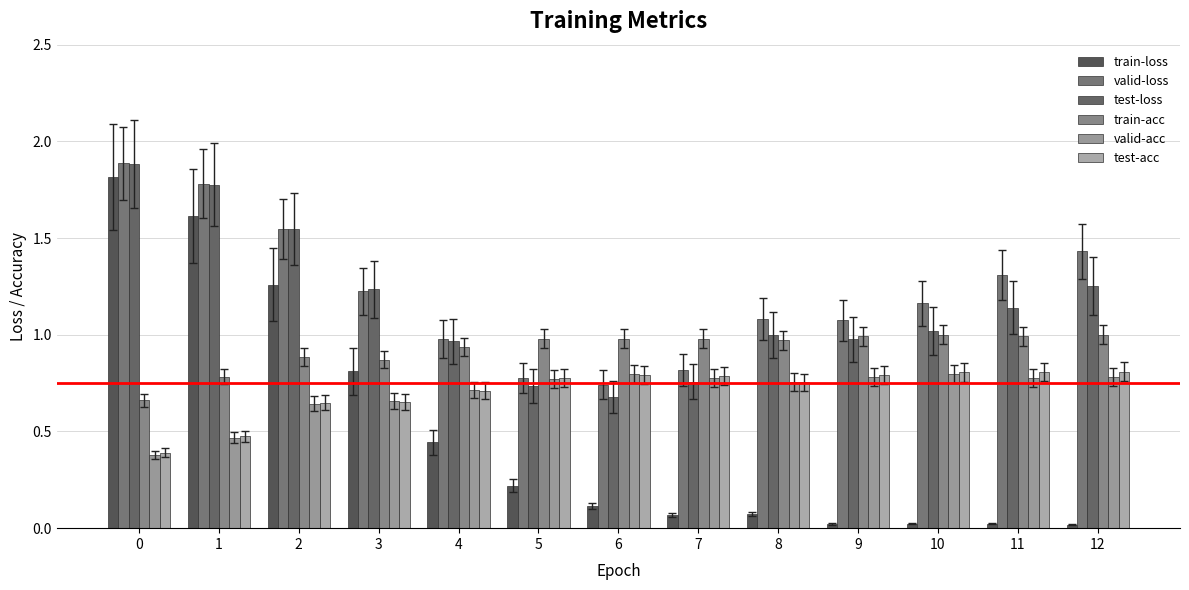

Is it true that valid-acc equals 0.4 at 0?

True